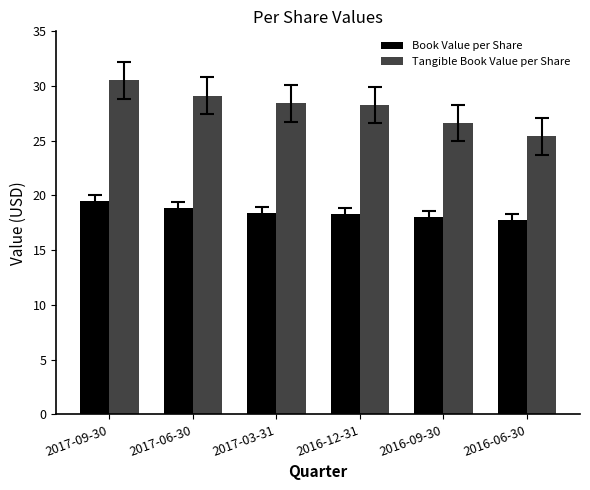

Which series changed the most between 2016-12-31 and 2016-06-30?

Tangible Book Value per Share